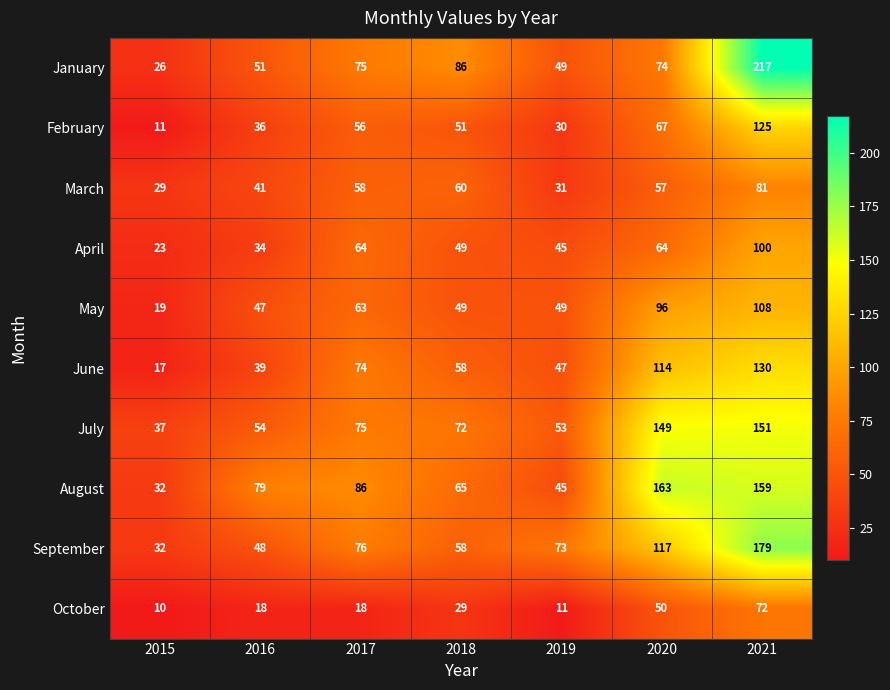

What is the difference between the February values at 2021 and 2017?

69